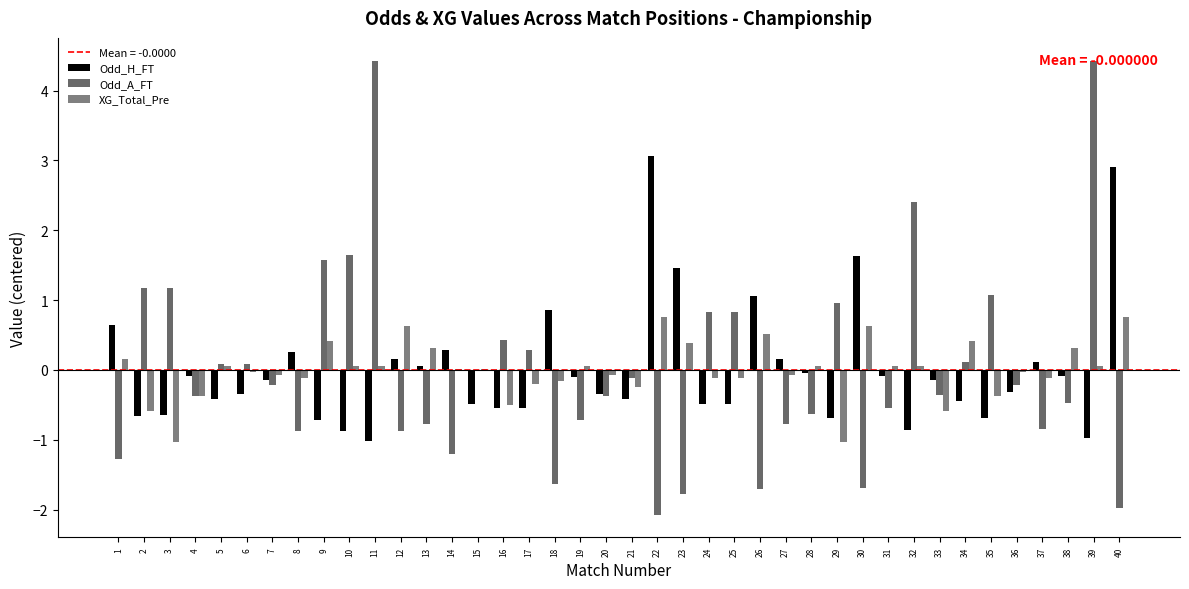

How many groups of bars are there?

40